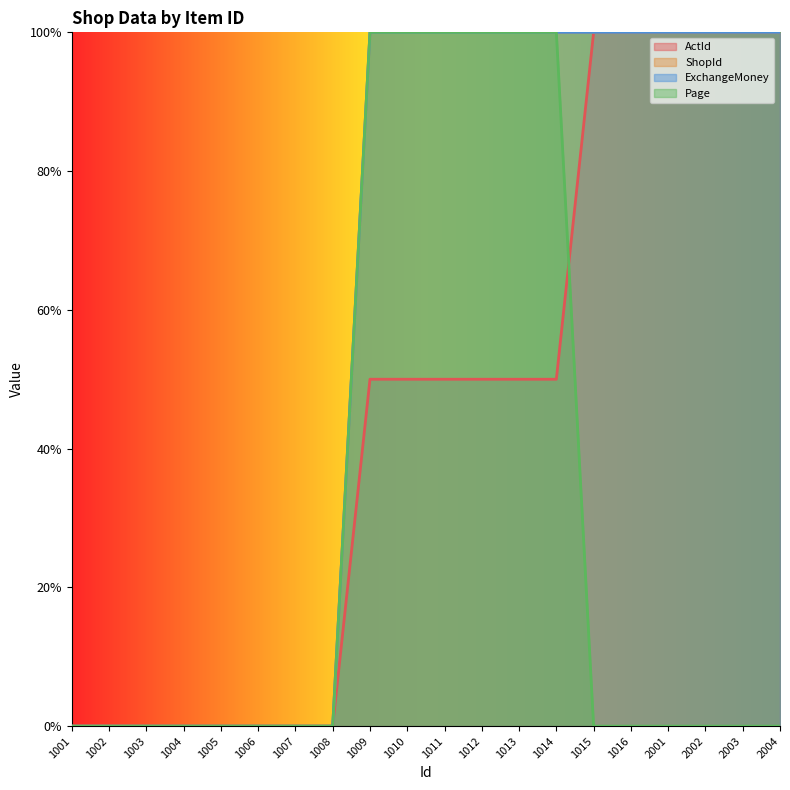

True or false: ExchangeMoney and ActId cross at least once.

False